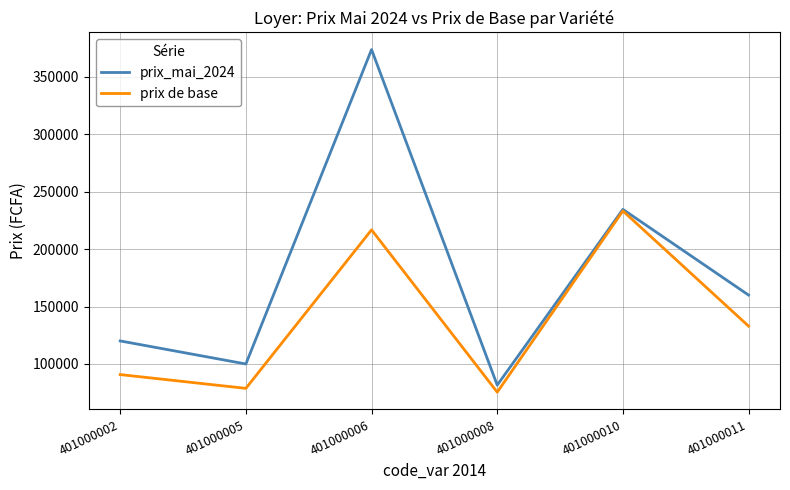

Reading left to right, transcribe all the data shown in this chart.

prix_mai_2024: 401000002=120078.4	401000005=100000.0	401000006=373773.5	401000008=81585.4	401000010=234627.7	401000011=160000.0
prix de base: 401000002=90777.8	401000005=78777.7	401000006=216791.6	401000008=75451.3	401000010=233269.2	401000011=132954.5